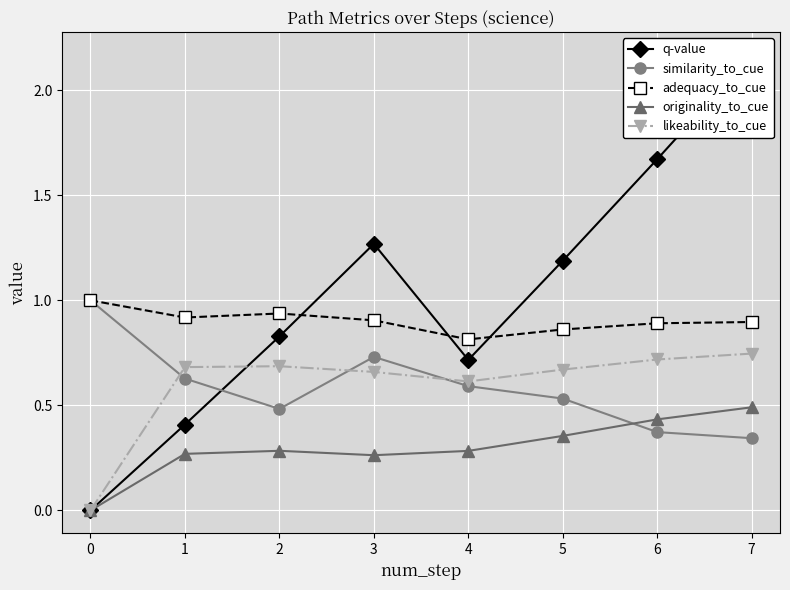

How many lines are shown in the chart?

5